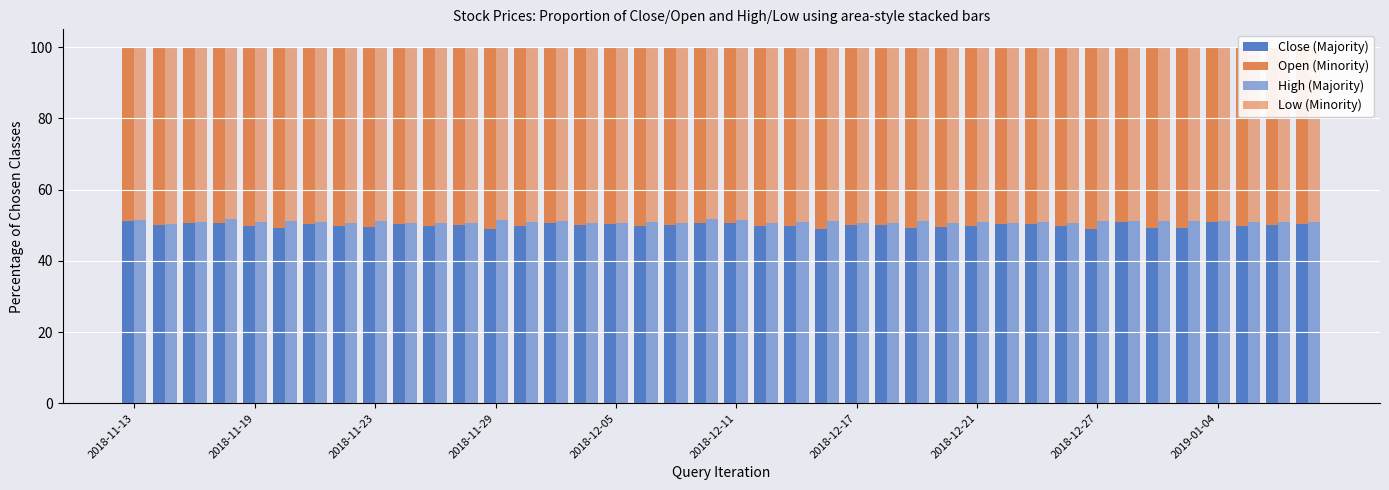

What position from the right is 2018-12-17?

16